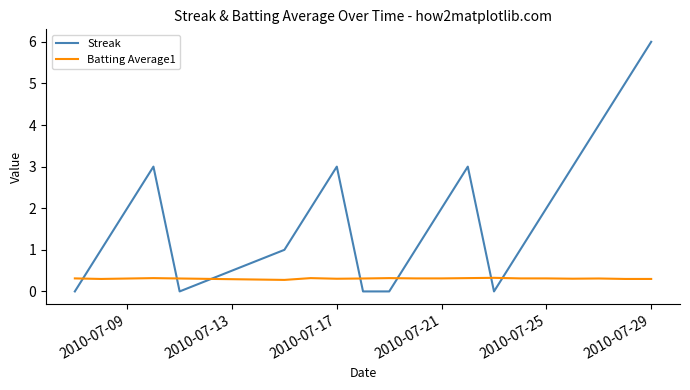

Which series ends up on top after the final intersection of Batting Average1 and Streak?

Streak